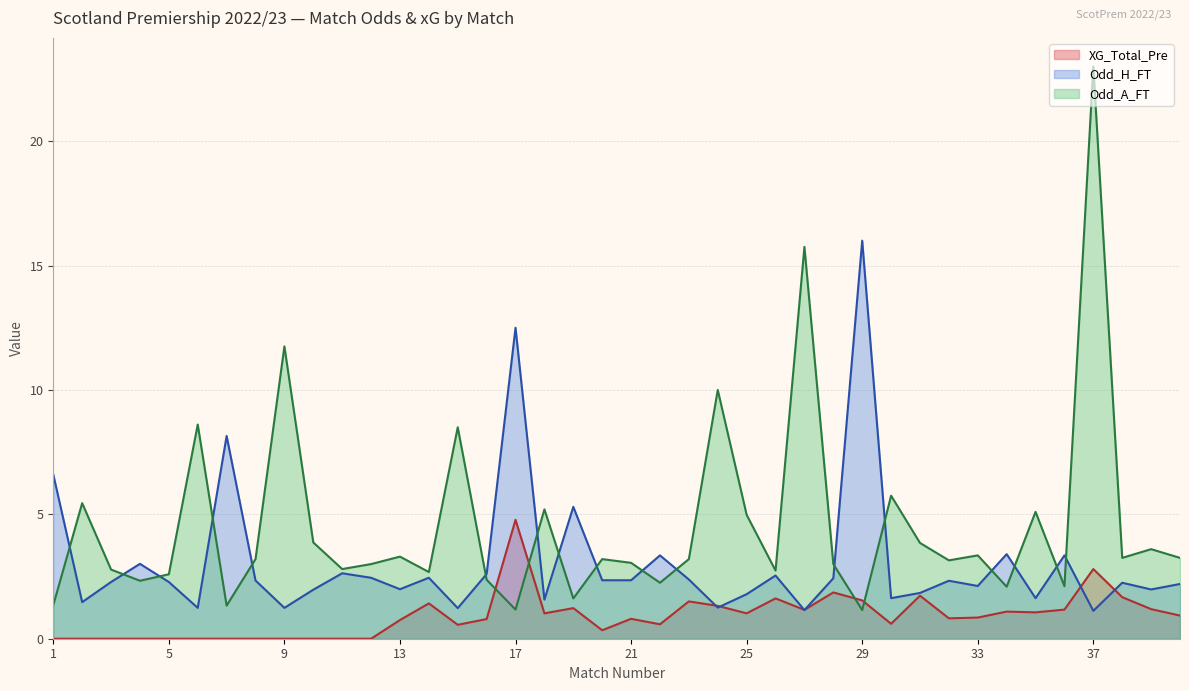

How many data points in Odd_A_FT are above 3?

23